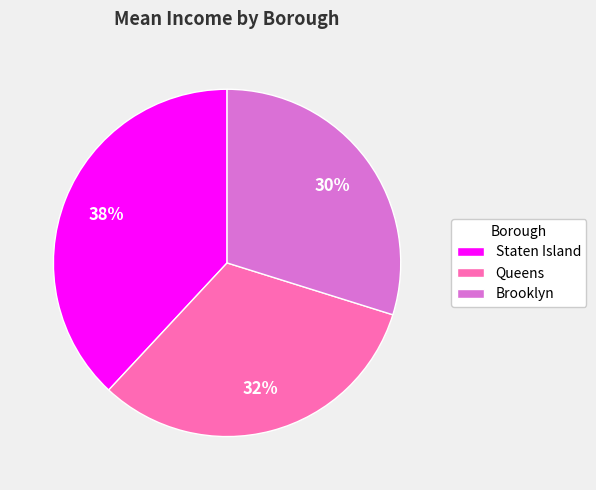

Is it true that Brooklyn is 30% of the pie?

True